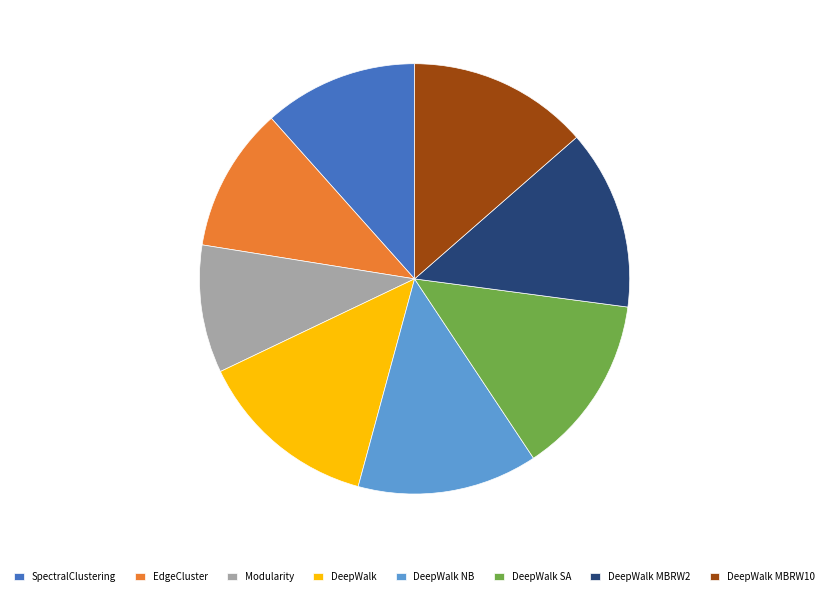

True or false: DeepWalk MBRW2 accounts for 14% of the total.

True